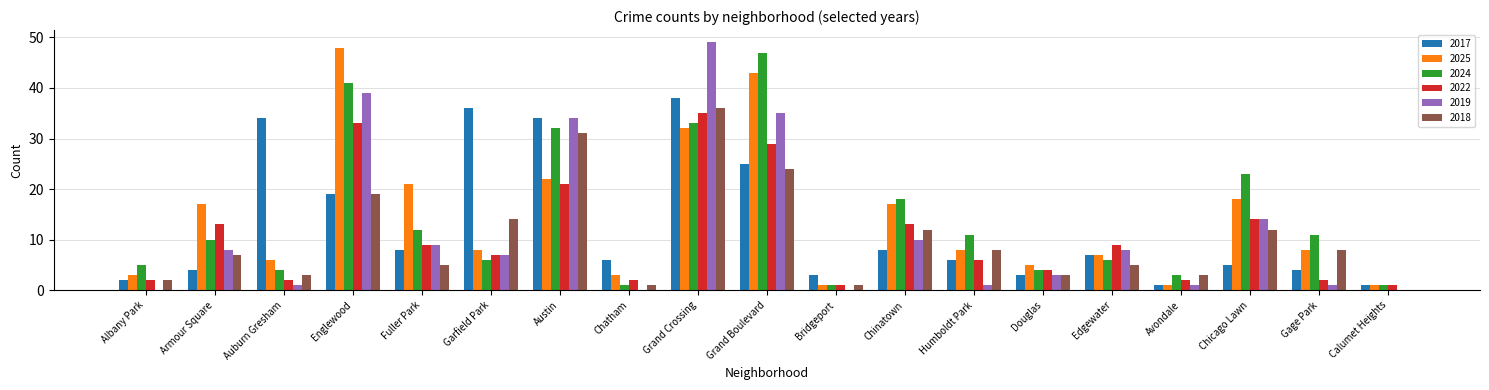

What is the average value of the 2019 series?

12